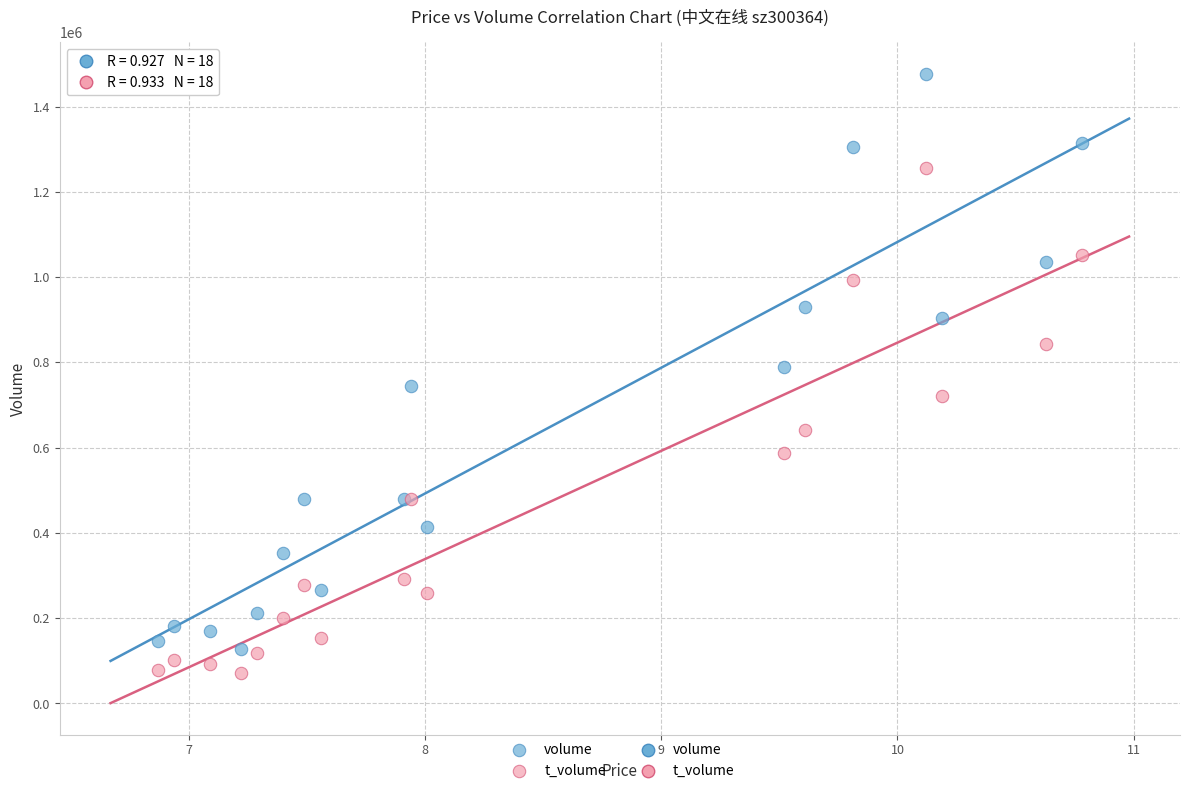

Which series has the widest spread of Y values?

volume